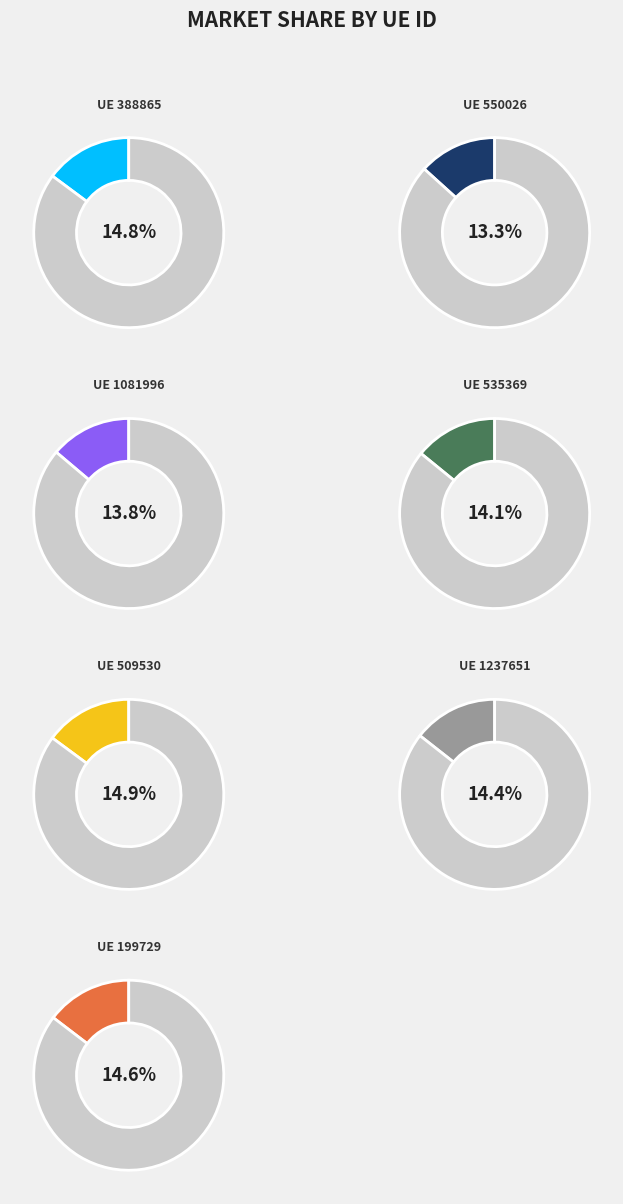

How many slices are in this pie chart?

7